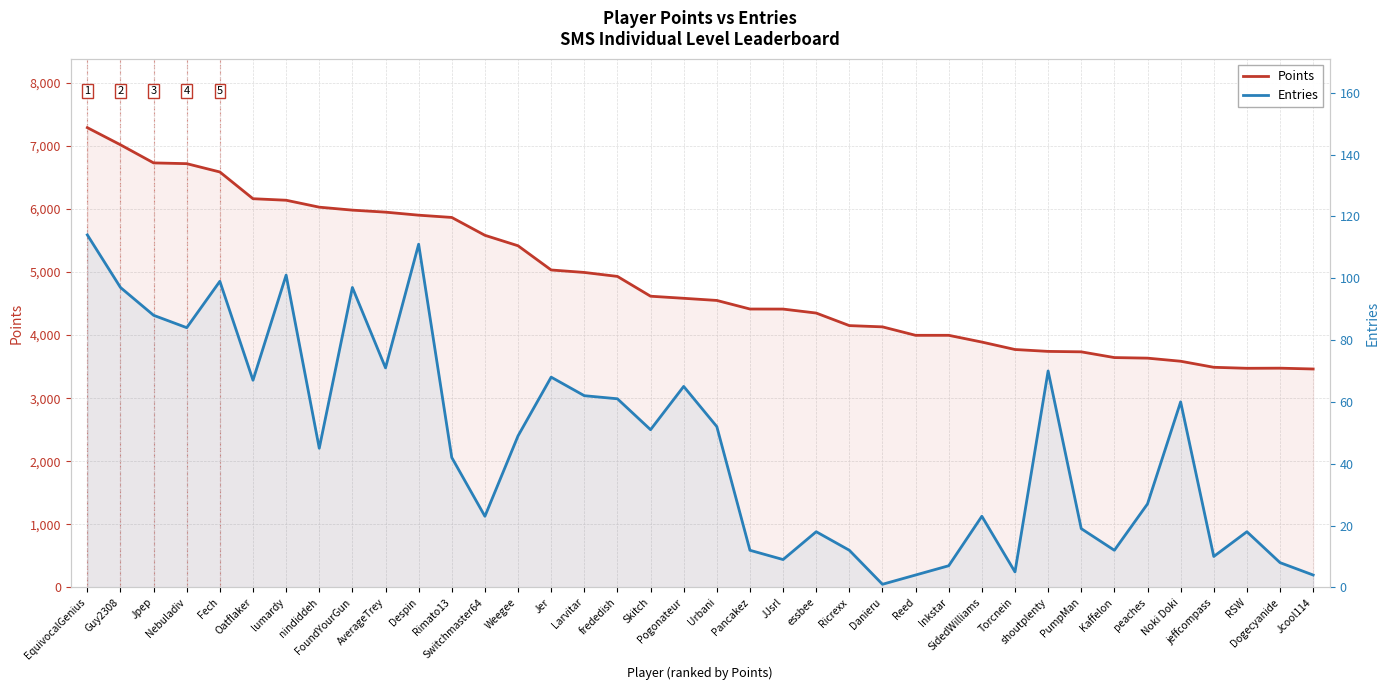

True or false: Entries and Points cross at least once.

False